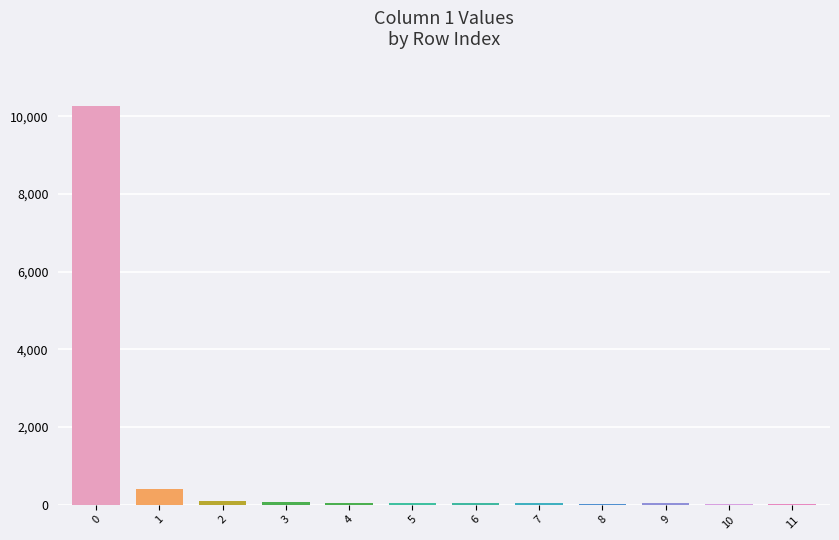

What is the sum of all values?

11039